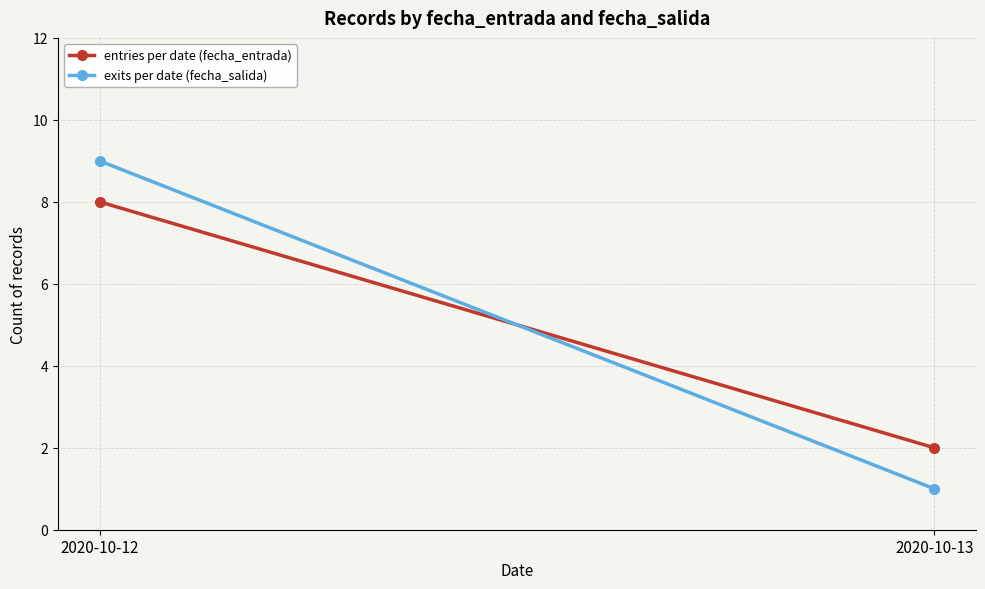

True or false: entries per date (fecha_entrada) has a value of 2 at 2020-10-13.

True